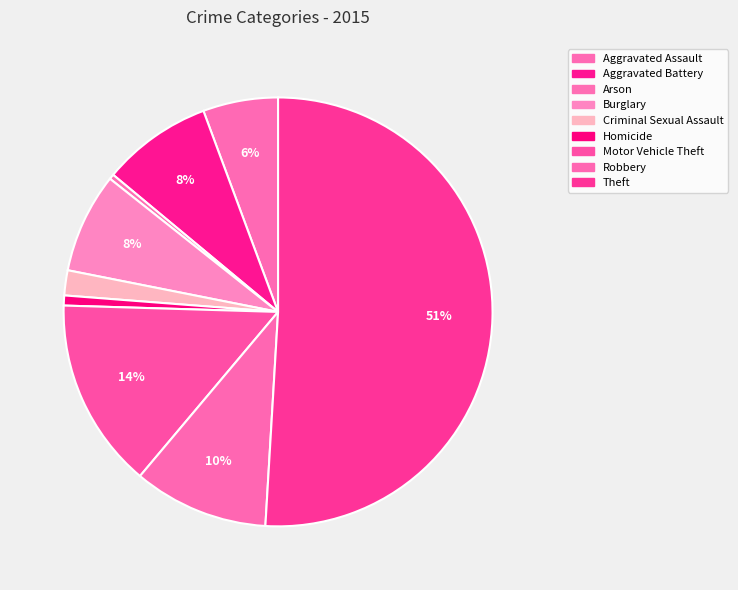

How many segments does this pie chart have?

9